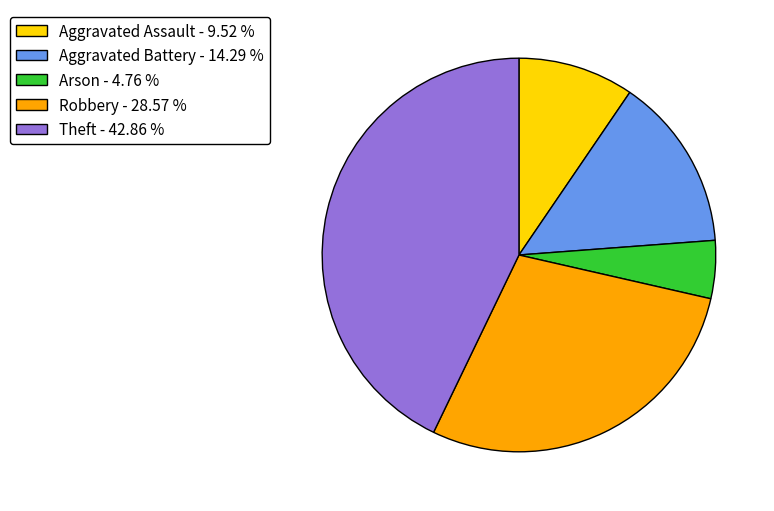

How many slices are in this pie chart?

5